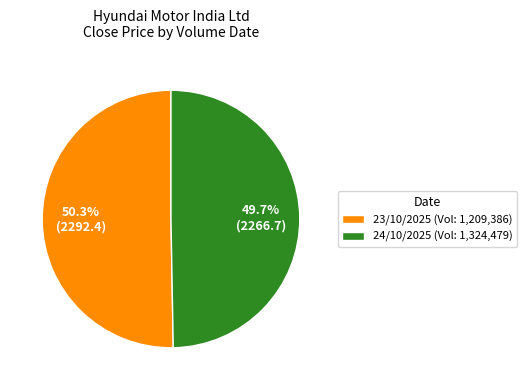

Count the number of slices in the pie.

2